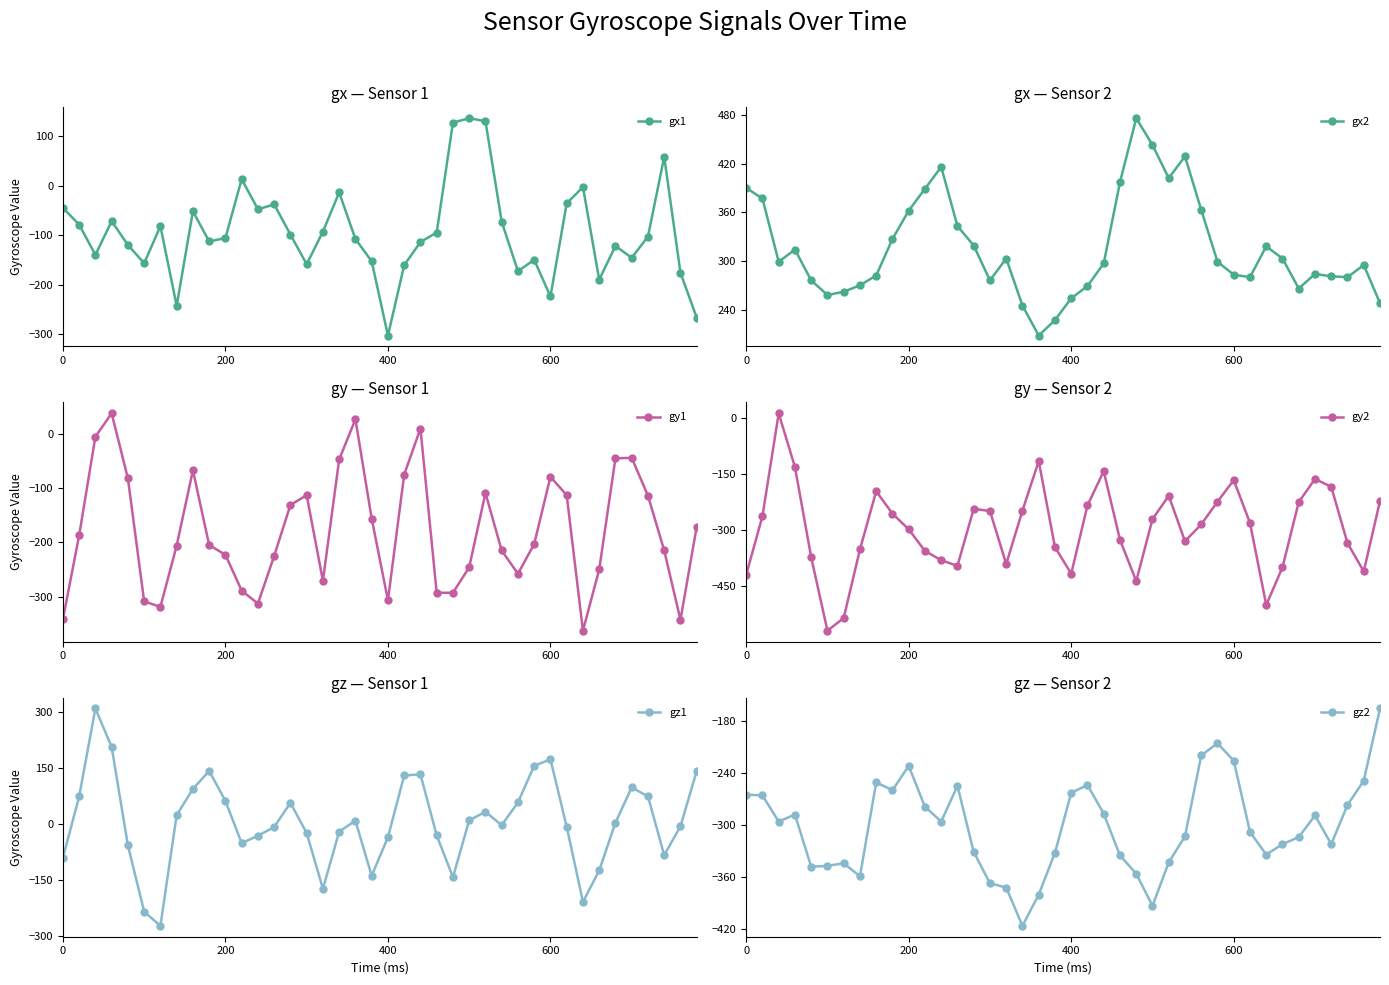

What is the difference between the second highest and minimum values in the gz2 series?

210